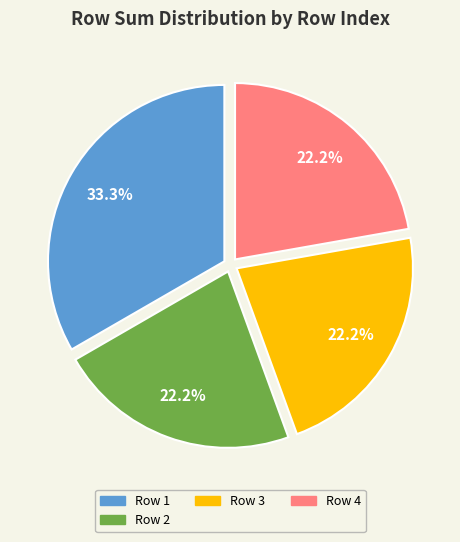

What is the ratio of the value at Row 3 to the value at Row 2?

1.0